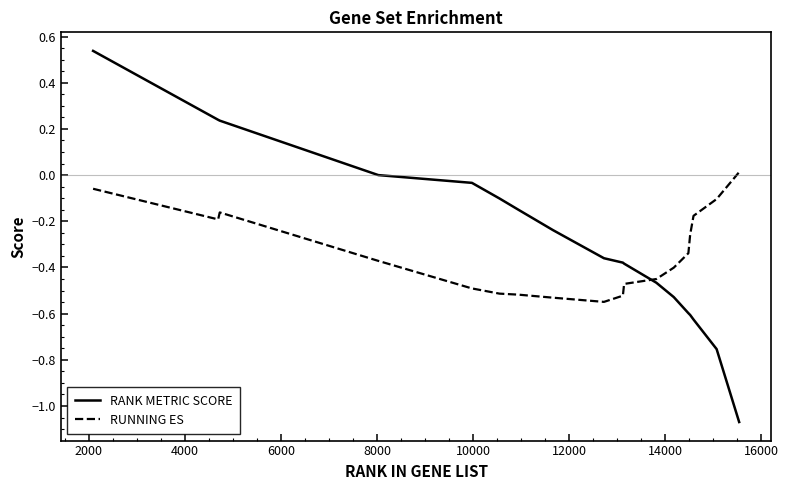

True or false: RUNNING ES has more than 0 interior local peaks.

True